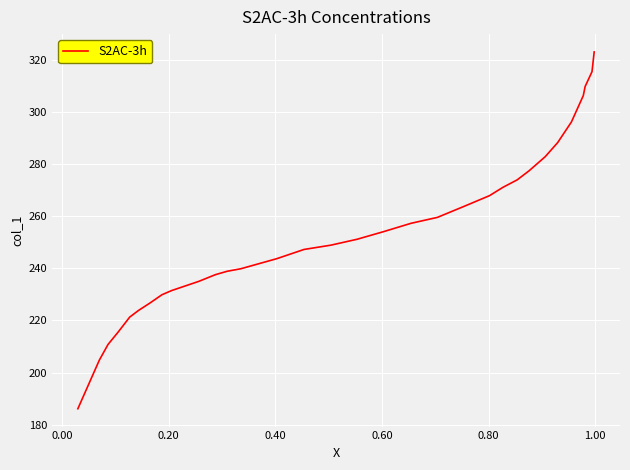

How many lines are shown in the chart?

1